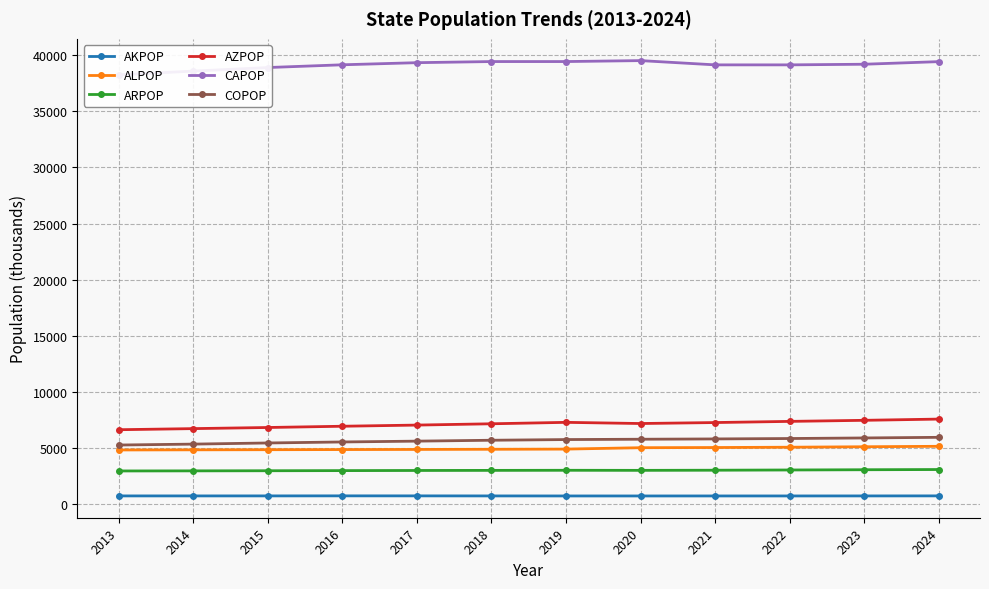

How many series are shown in this chart?

6